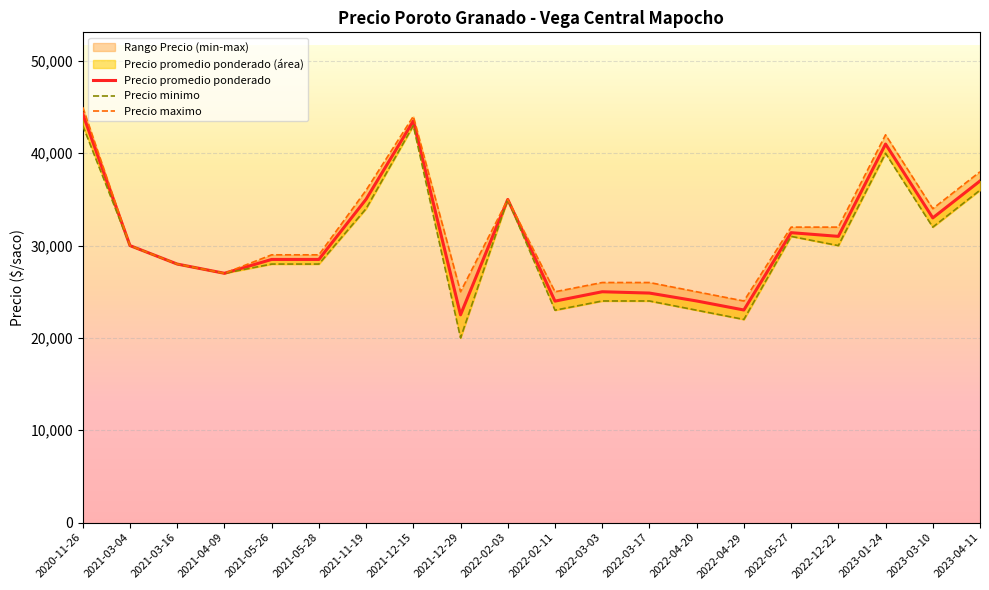

What is the highest value of the Precio promedio ponderado series?

44273